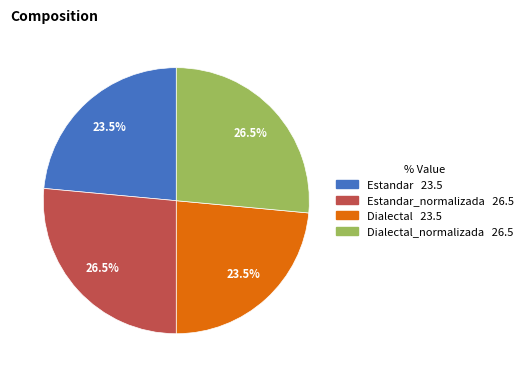

Count the number of slices in the pie.

4